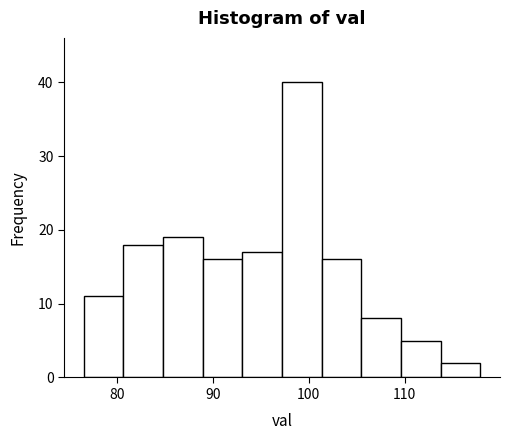

Over which range of the x-axis is the bar tallest?

97 to 101